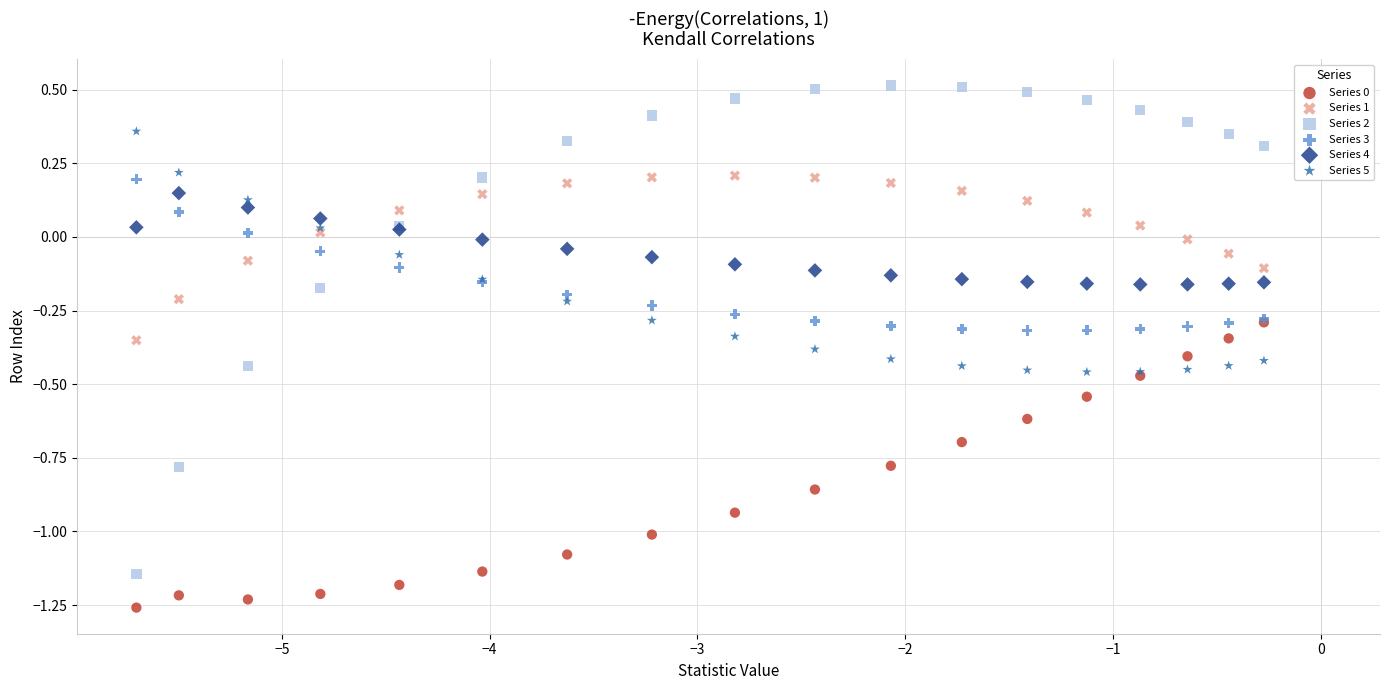

Which series has the widest spread of Y values?

Series 2